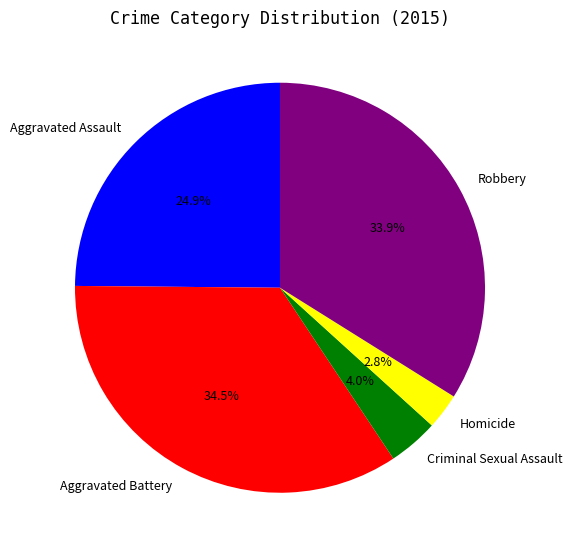

Does any single category account for the majority?

No